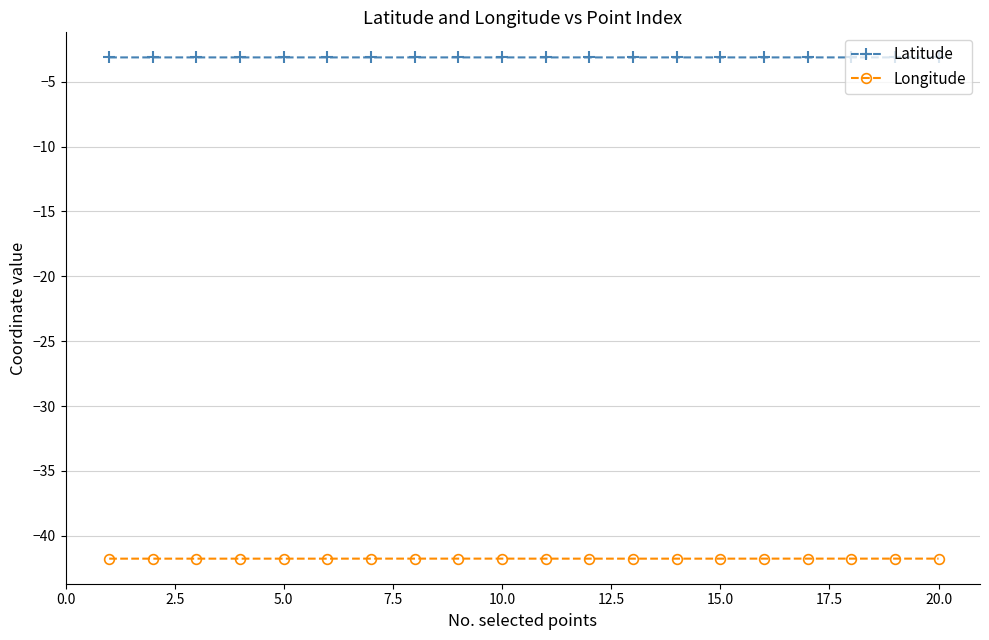

Rank the series by their average value, from lowest to highest.

Longitude, Latitude